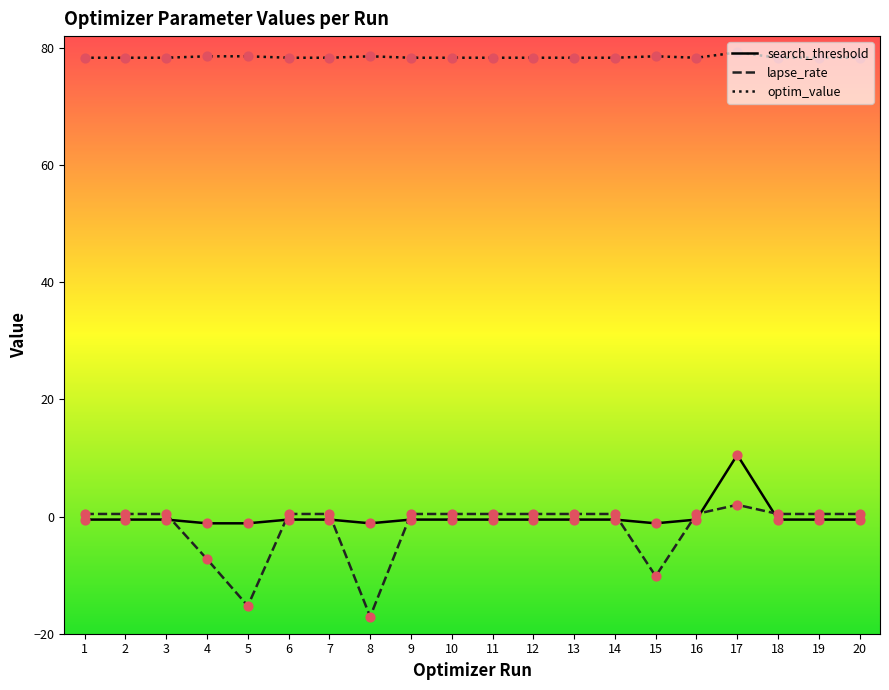

What are all the series names shown in the legend?

search_threshold, lapse_rate, optim_value